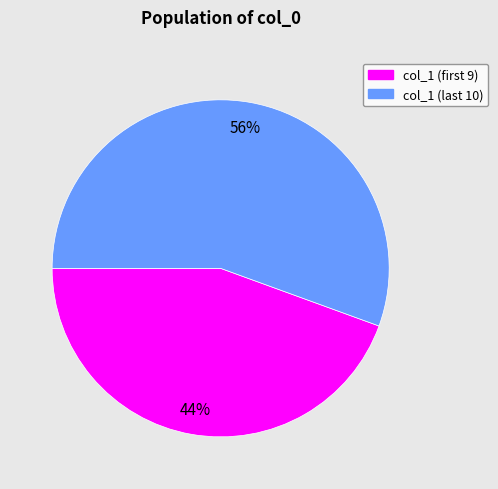

Does any single category account for the majority?

Yes